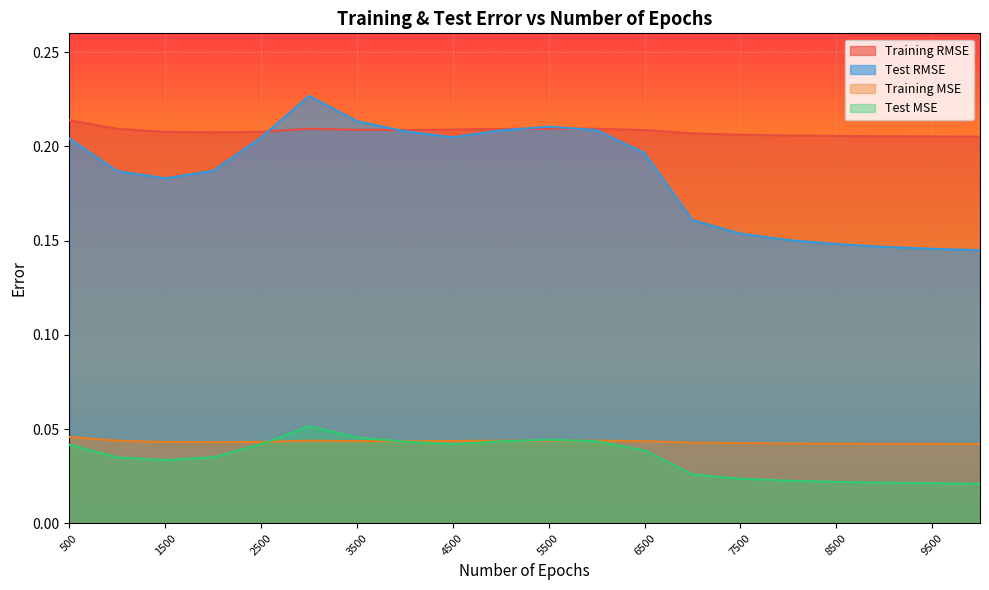

What are all the series names shown in the legend?

Training RMSE, Test RMSE, Training MSE, Test MSE